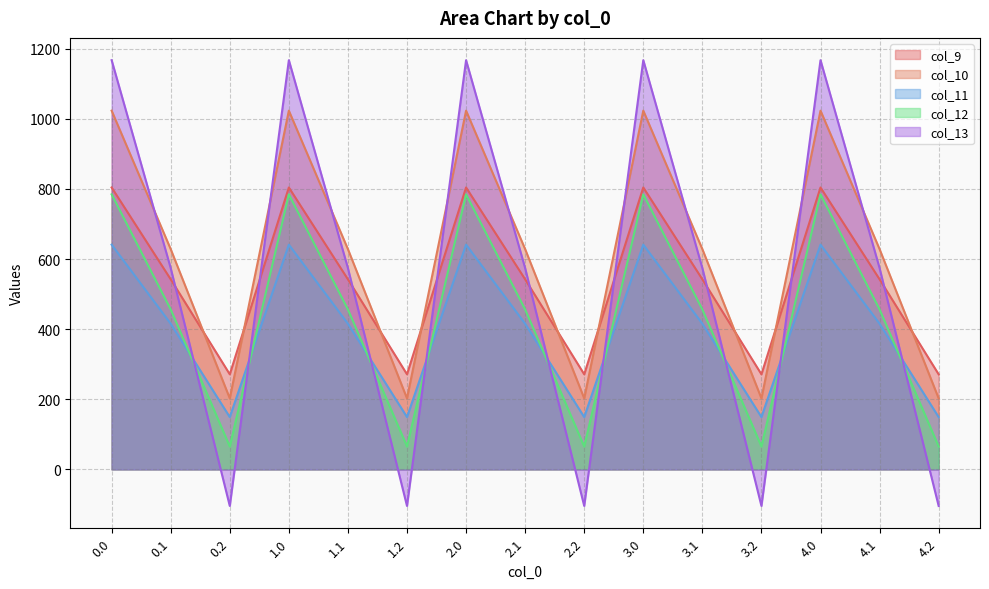

What position from the left is 1.1?

5